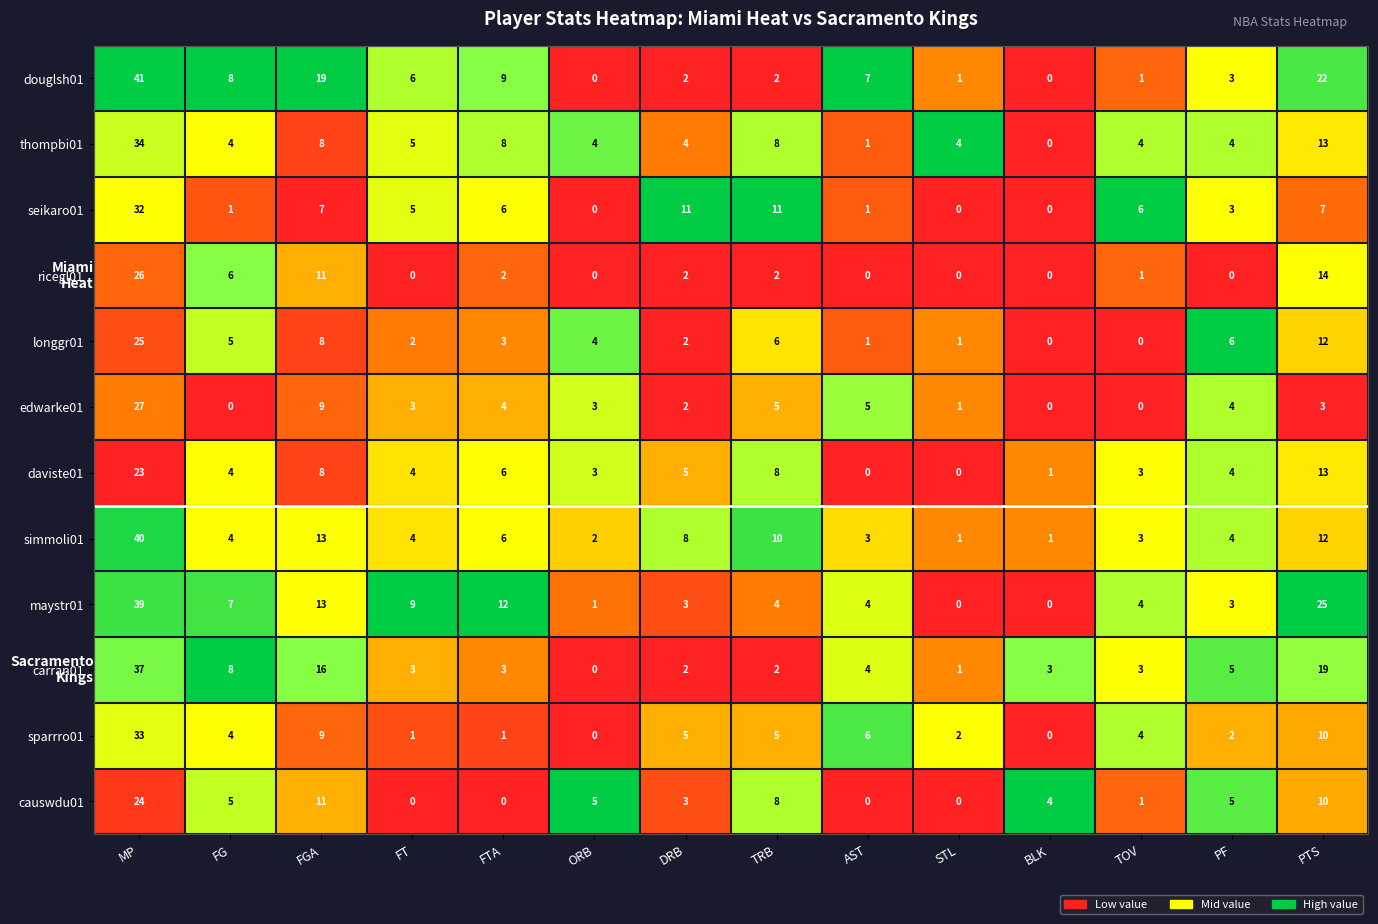

The edwarke01 series shows 2 at AST. True or false?

False